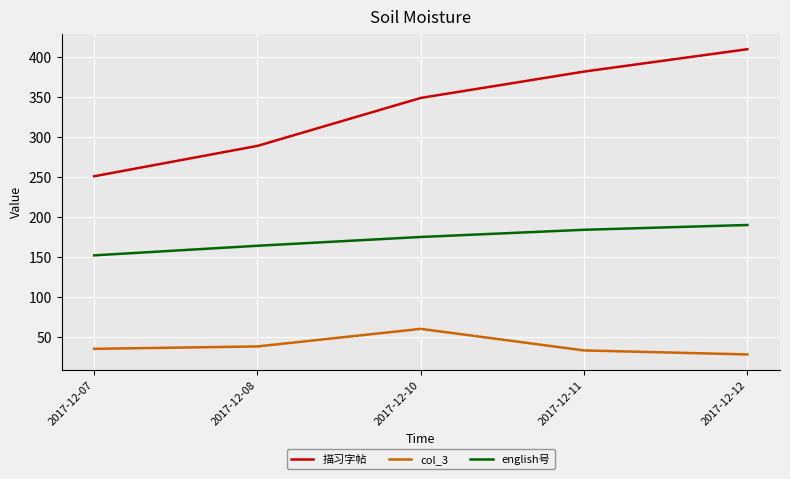

Is it true that col_3 equals 53 at 2017-12-08?

False